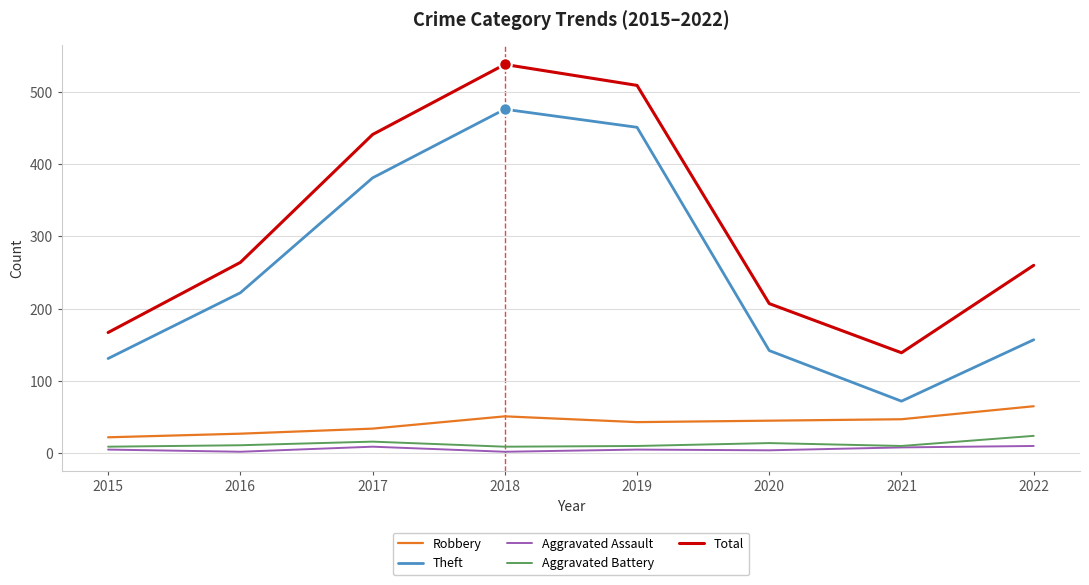

Which series has the largest range (max minus min)?

Theft